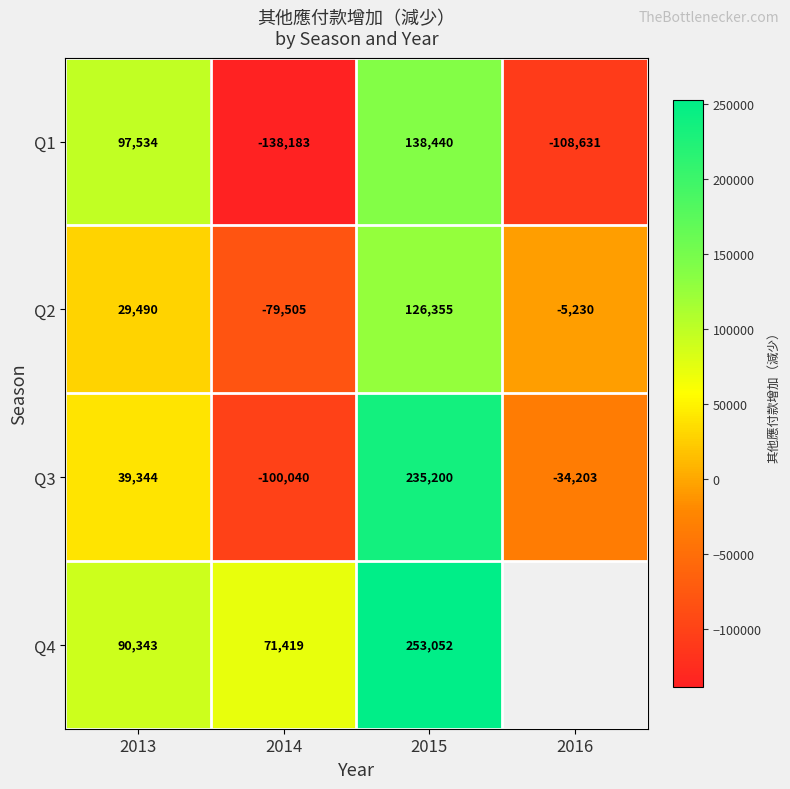

What value does the Q3 series have at 2014?

-100040